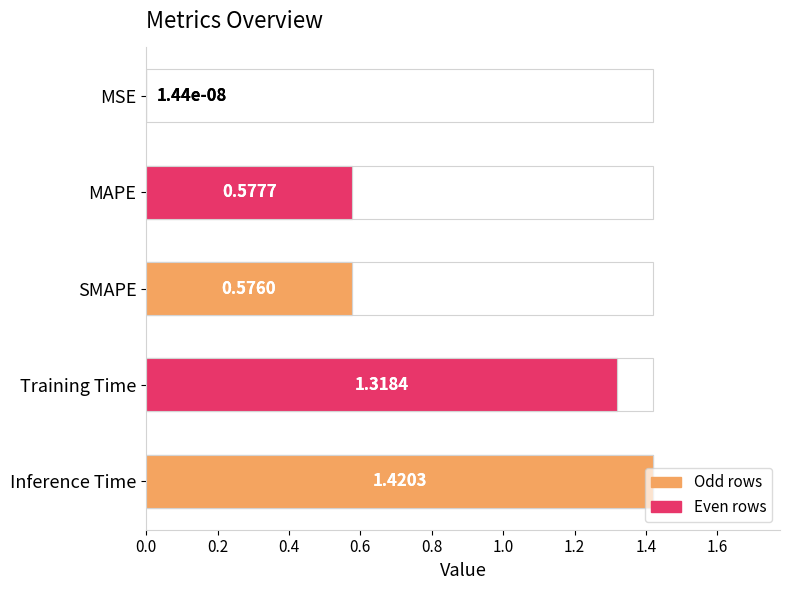

How many bars are there in total?

5